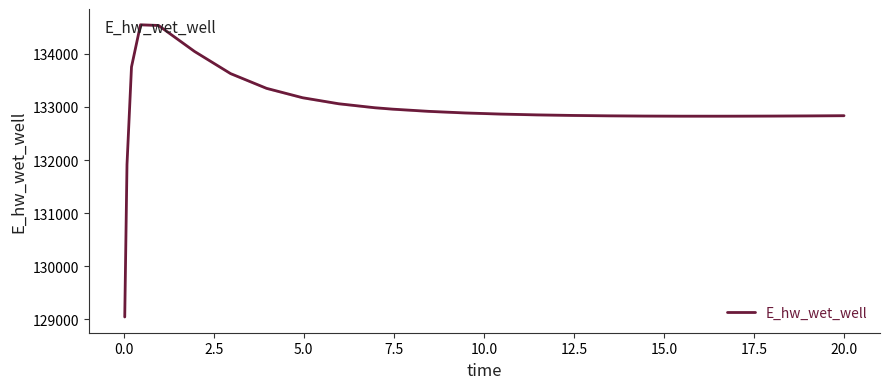

What is the highest value of the E_hw_wet_well series?

134549.3